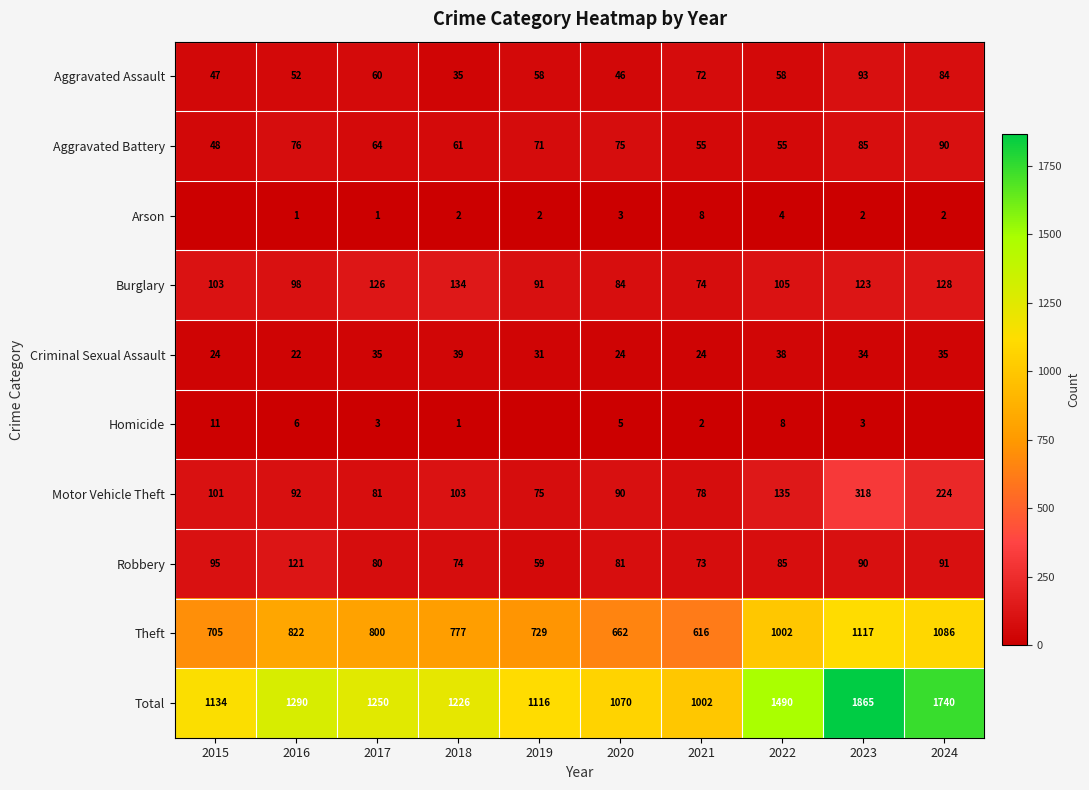

The value of Aggravated Assault at 2022 is 58. True or false?

True